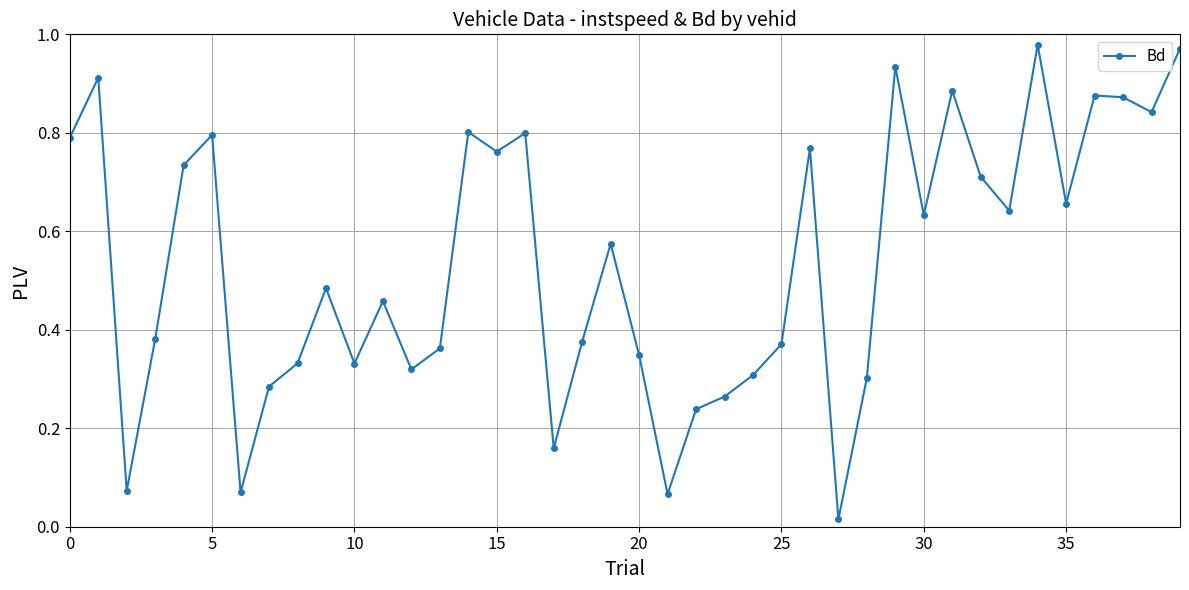

How many interior local peaks (higher than both neighbors) does the data have?

12